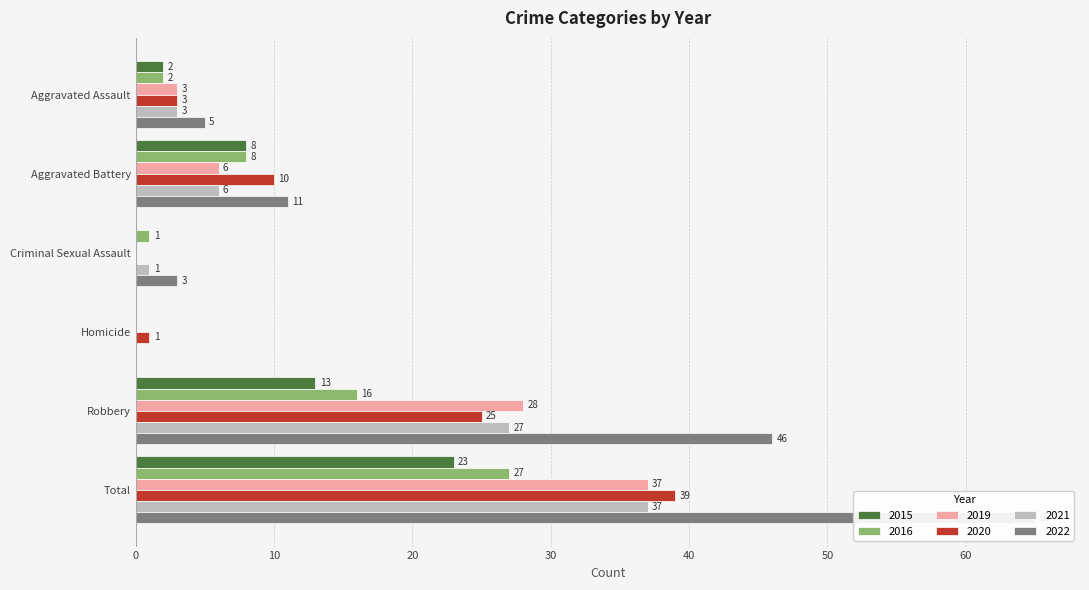

Is it true that 2015 equals 23 at Total?

True